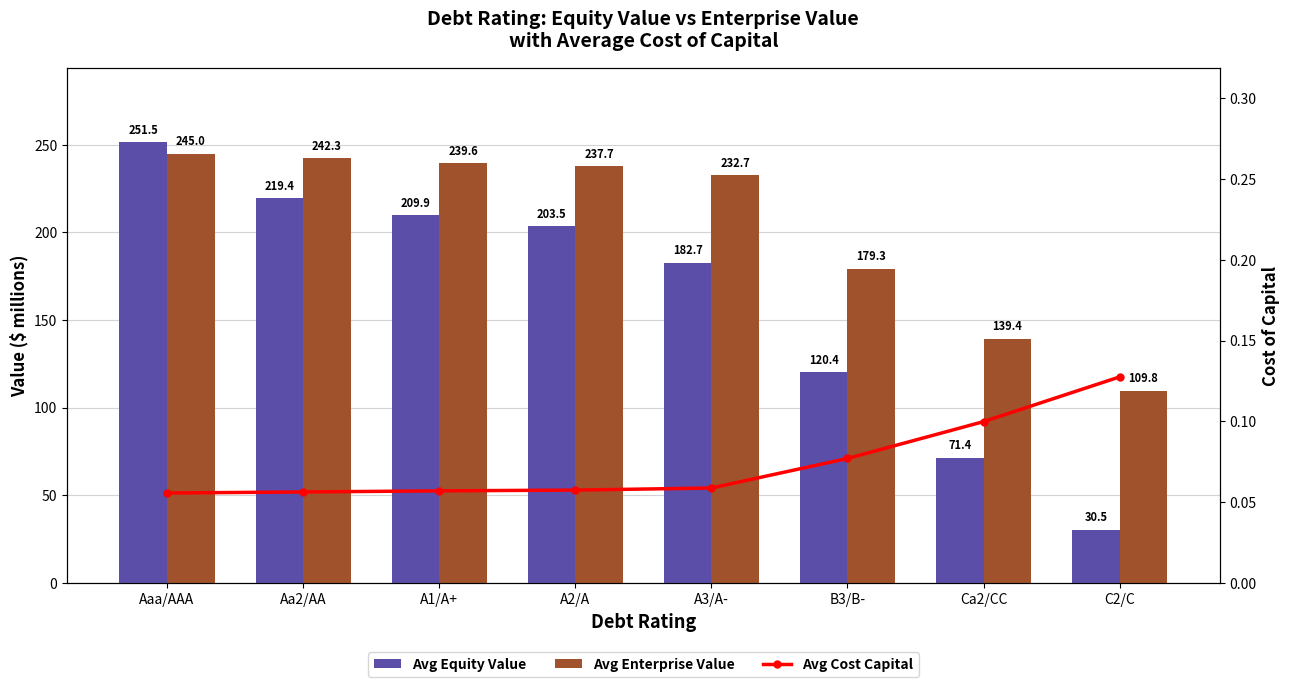

Reading right to left, extract all data points from this chart.

Avg Equity Value: 30.5	71.4	120.4	182.7	203.5	209.9	219.4	251.5
Avg Enterprise Value: 109.8	139.4	179.3	232.7	237.7	239.6	242.3	245.0
Avg Cost Capital: 0.1	0.1	0.1	0.1	0.1	0.1	0.1	0.1